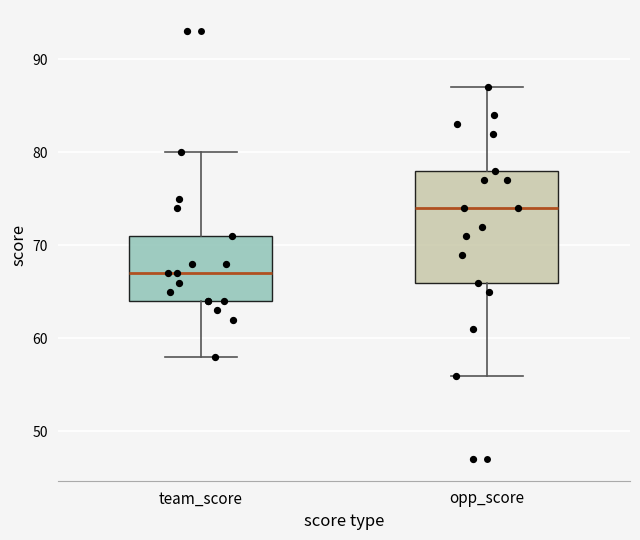

Where is the lower edge of the box for opp_score on the y-axis? The values are not printed on the chart, so give them approximately, as read against the axis.

66